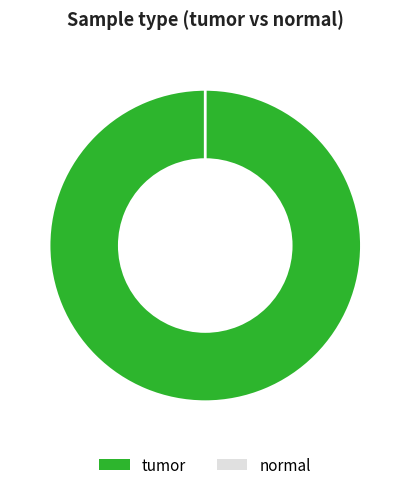

To the nearest percent, what portion does tumor represent?

100%